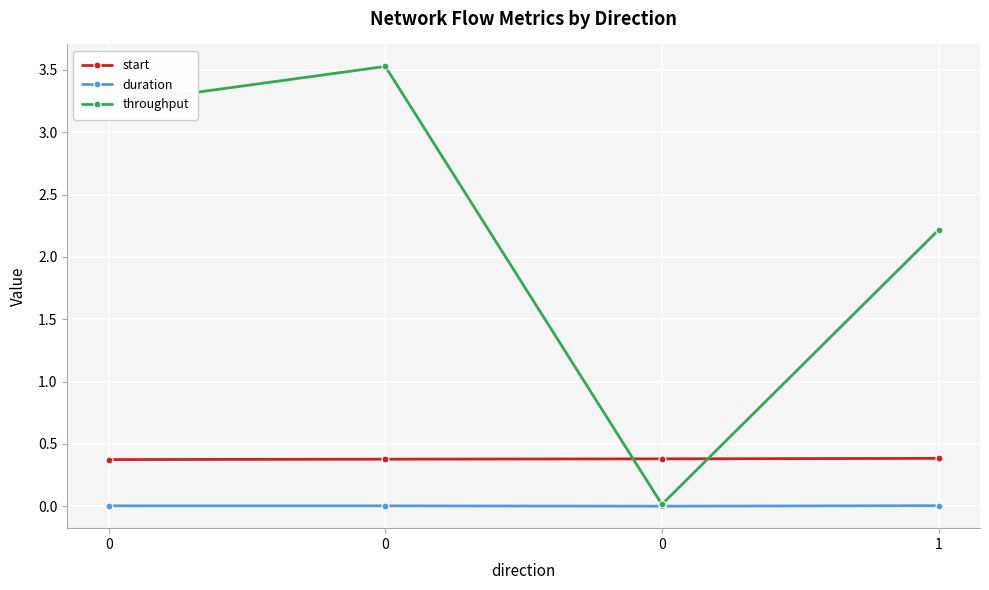

How many lines are shown in the chart?

3